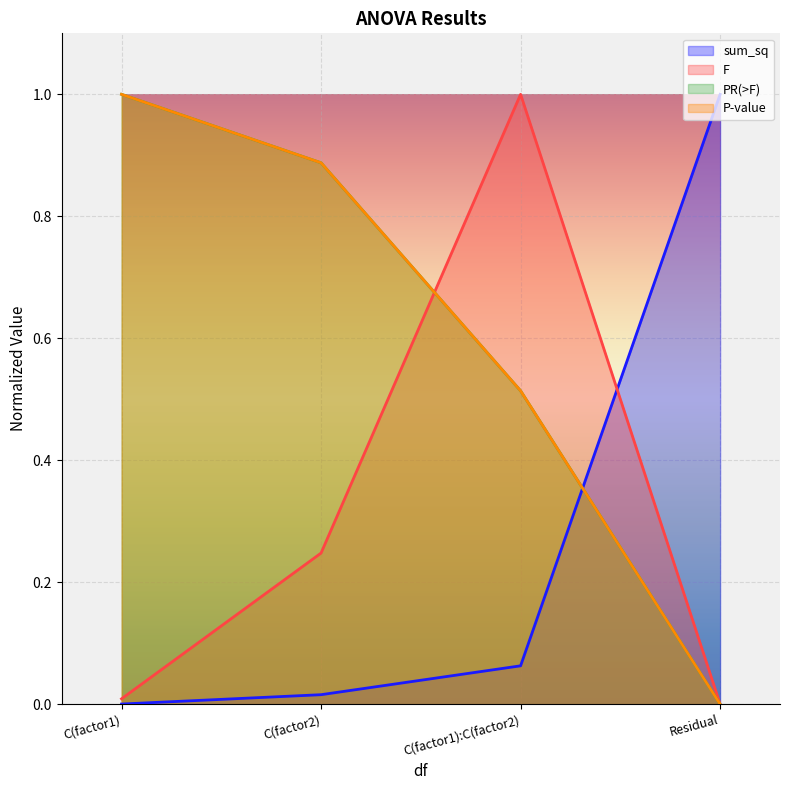

What is the maximum value shown in the chart?

1.0